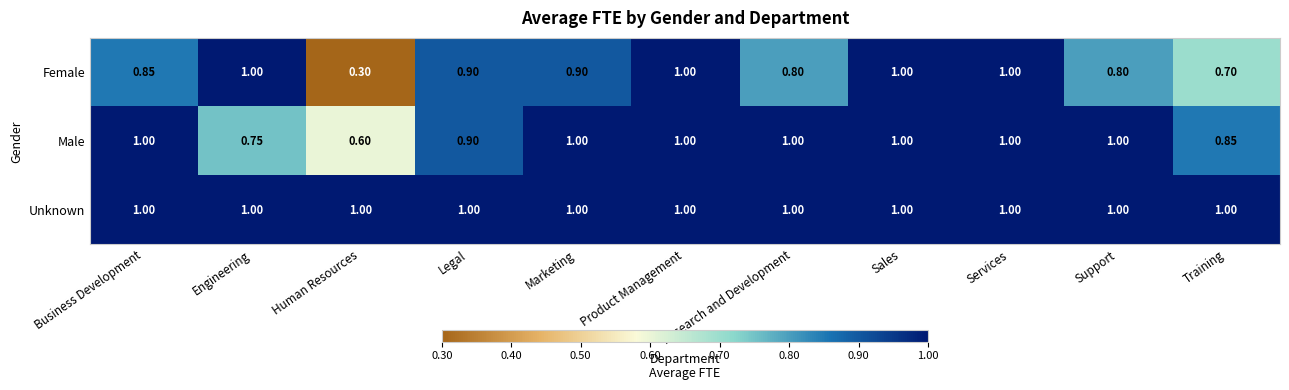

Which series has the largest total across all categories?

Unknown